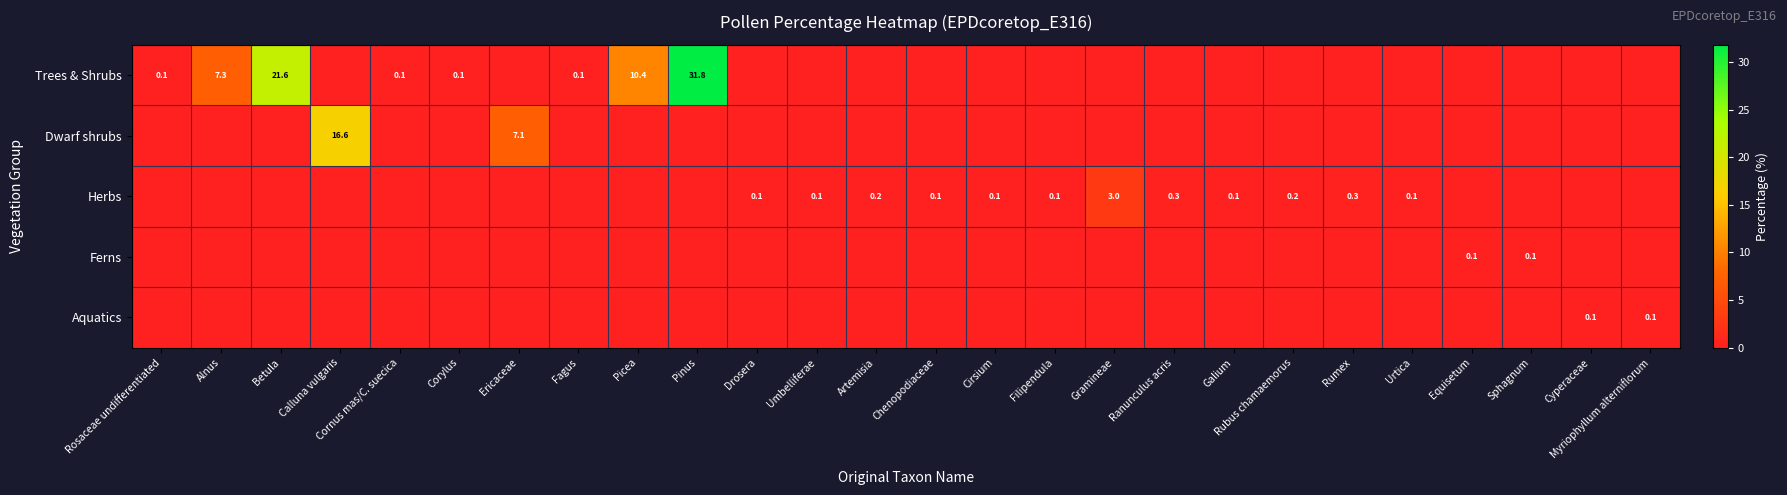

What is the sum of the Herbs values at Ranunculus acris and Chenopodiaceae?

0.4